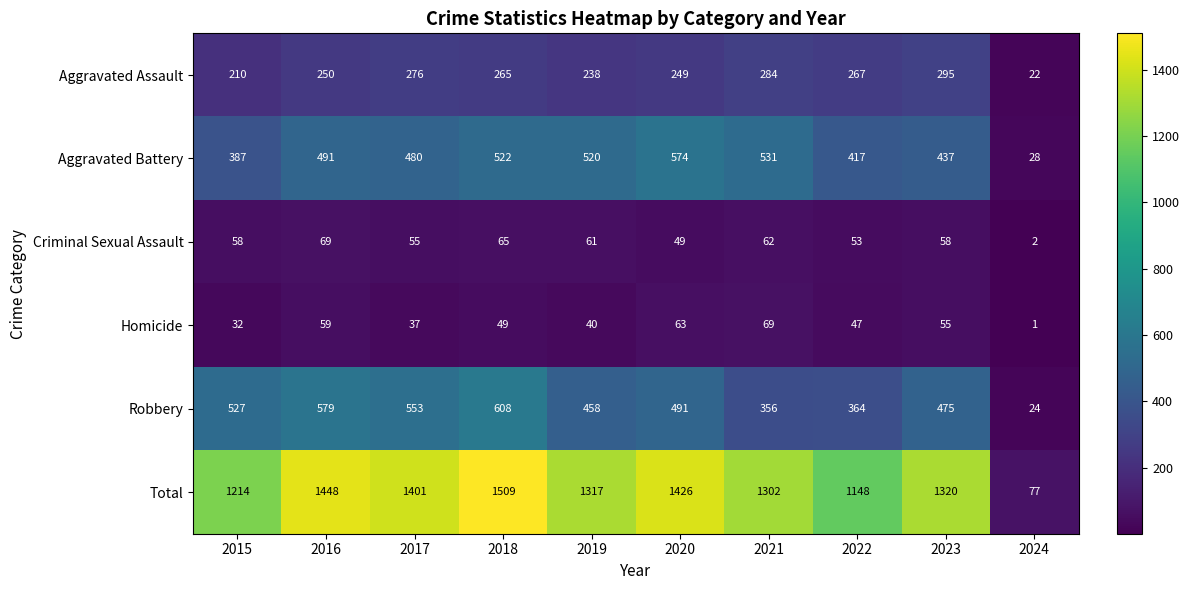

Count the number of data series in this chart.

6